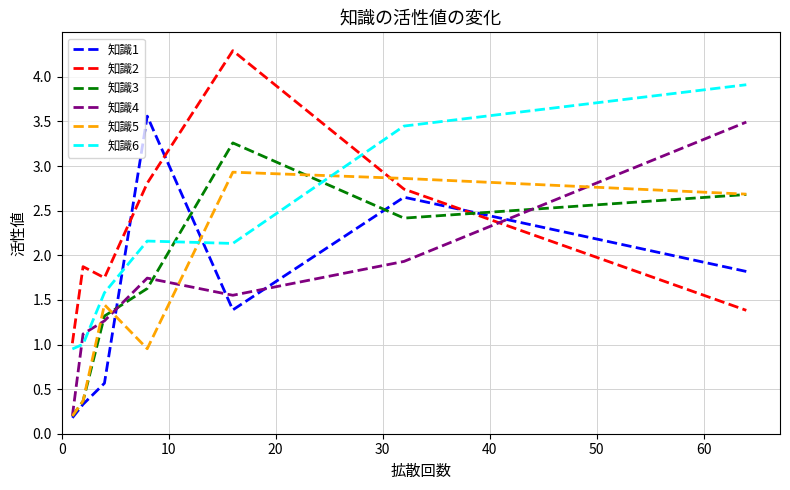

How many intersections are there between 知識6 and 知識4?

2